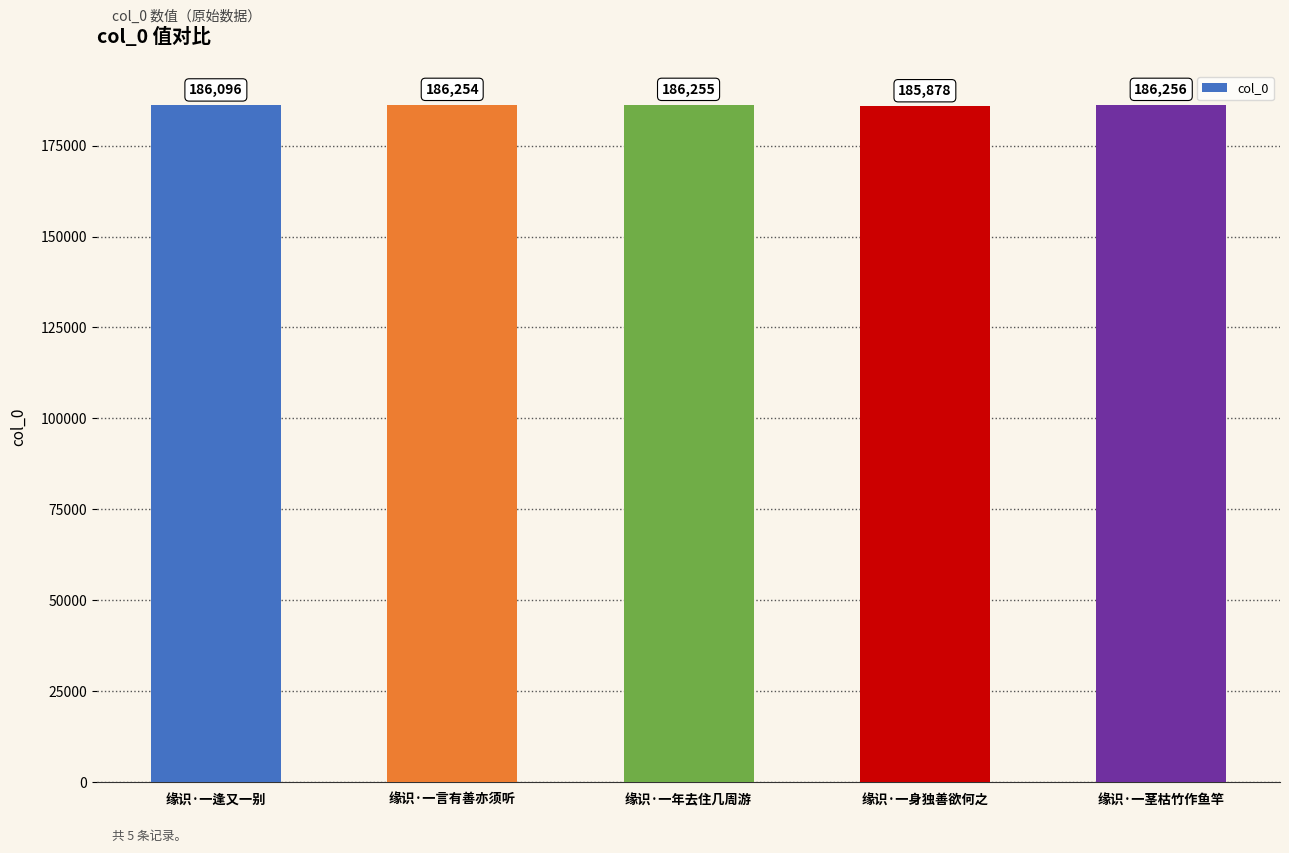

What is the change in value from 缘识·一逢又一别 to 缘识·一言有善亦须听?

+158